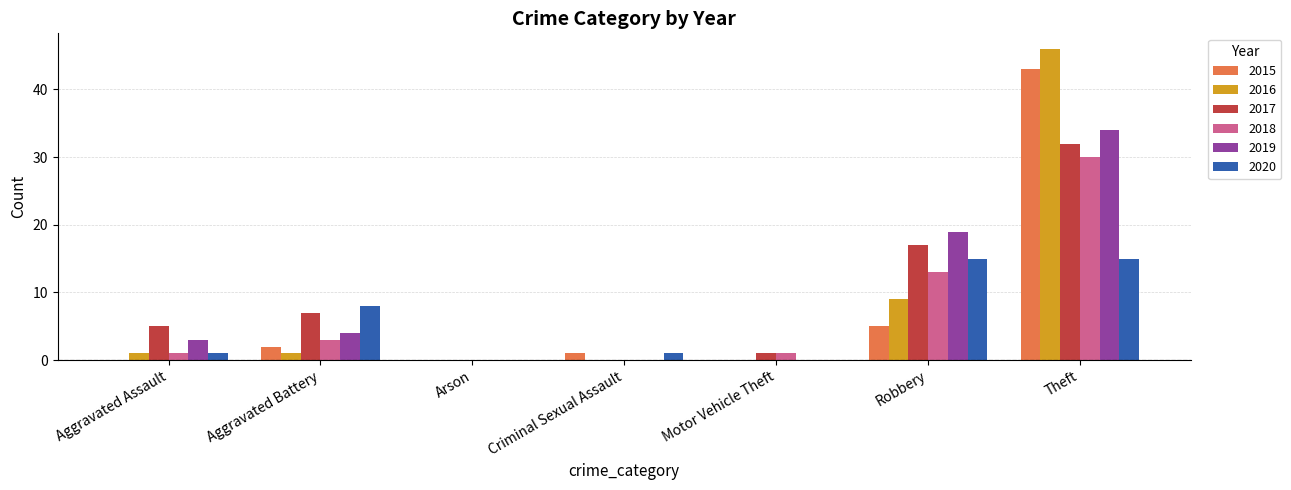

Is the value of 2015 at Aggravated Battery greater than the value of 2020 at Arson?

Yes